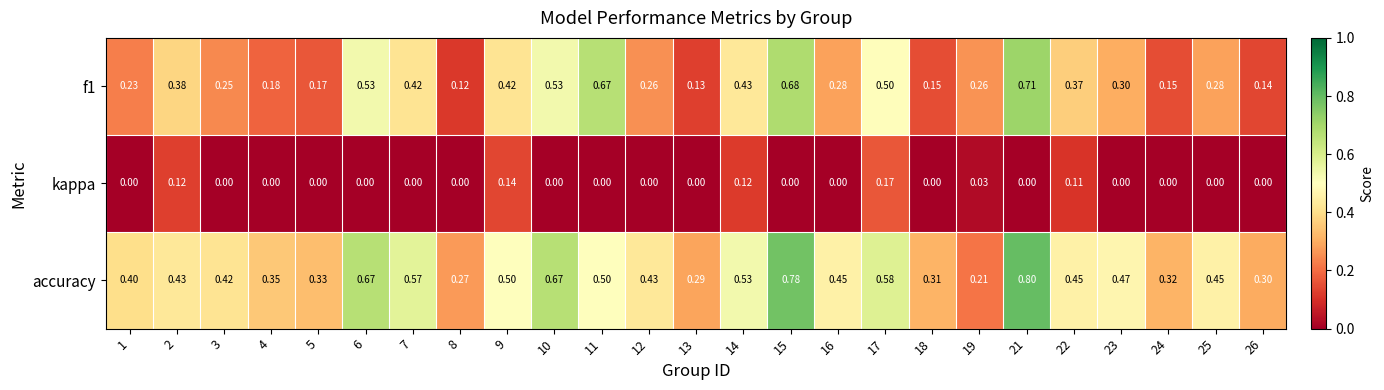

What is the maximum value shown in the chart?

0.8